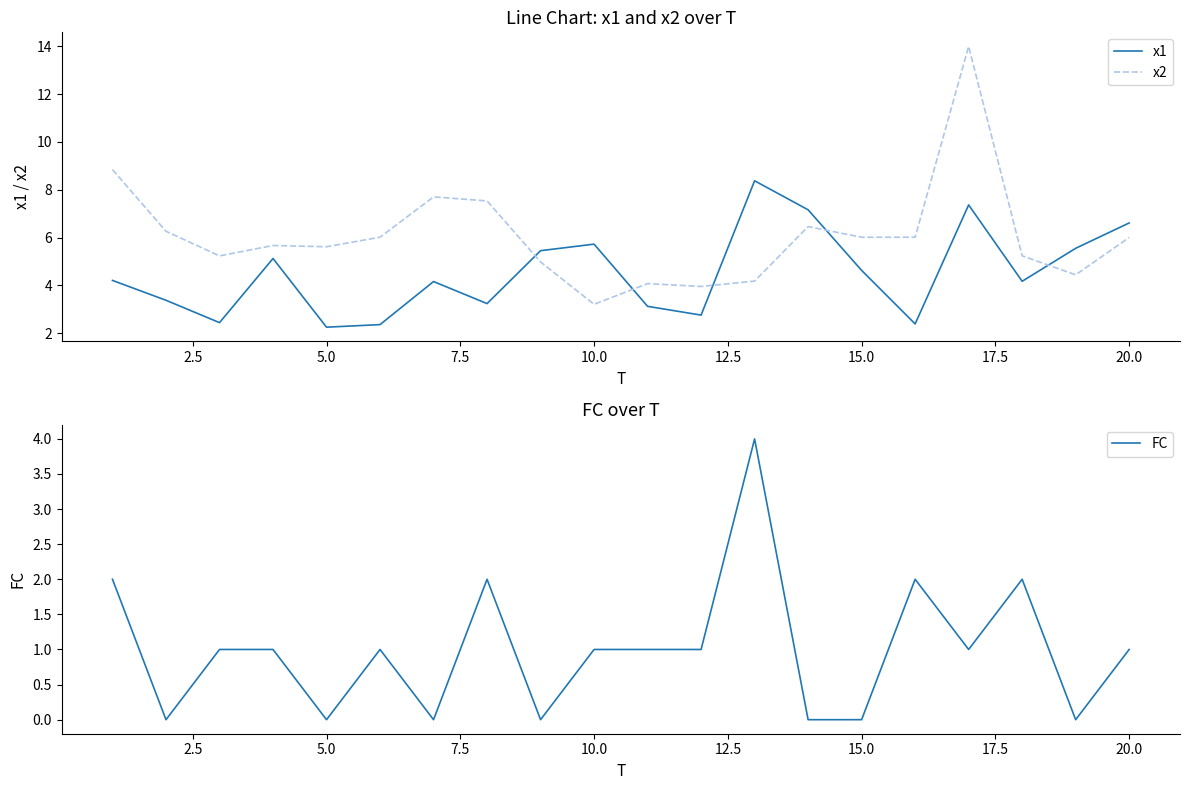

Is it true that x1 equals 5.7 at 10.0?

True